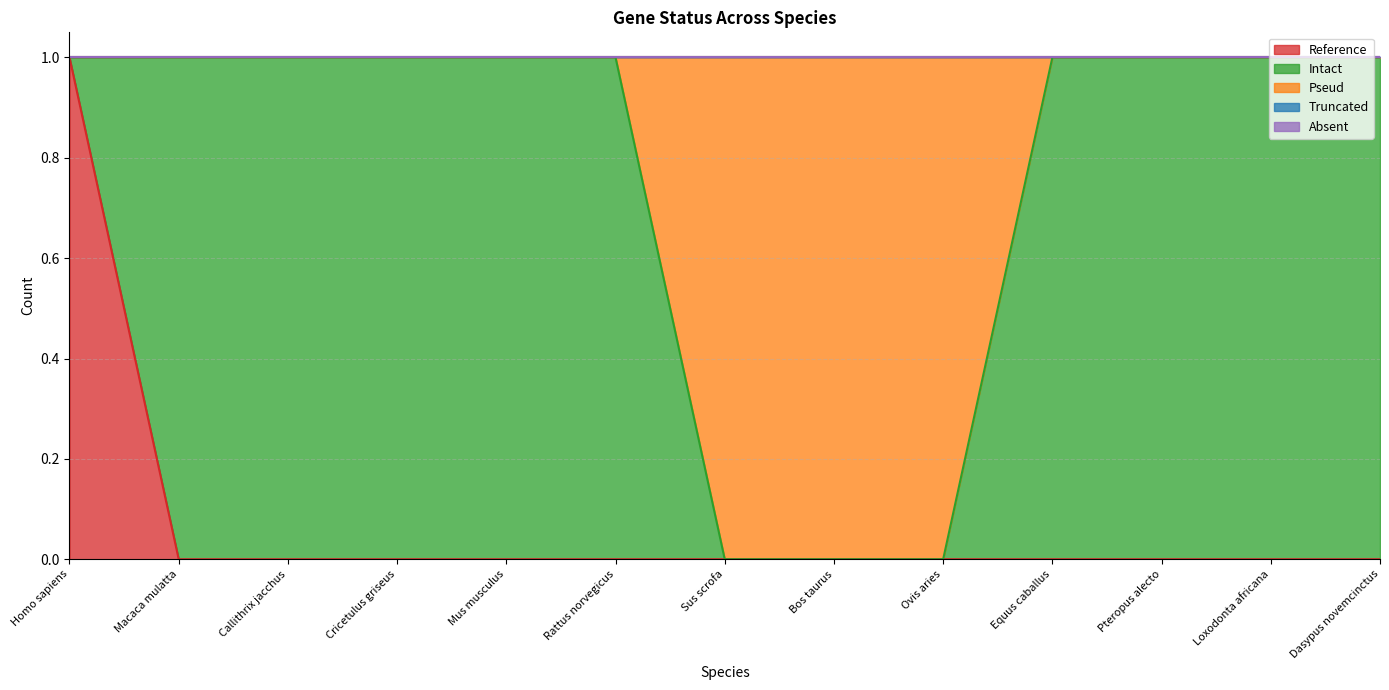

True or false: Reference has more than 2 interior local peaks.

False